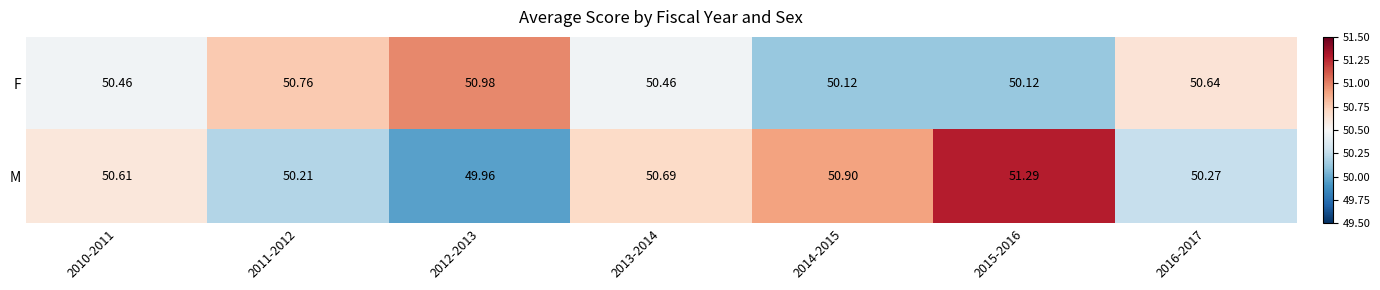

Between 2010-2011 and 2014-2015, which series saw the biggest shift?

F